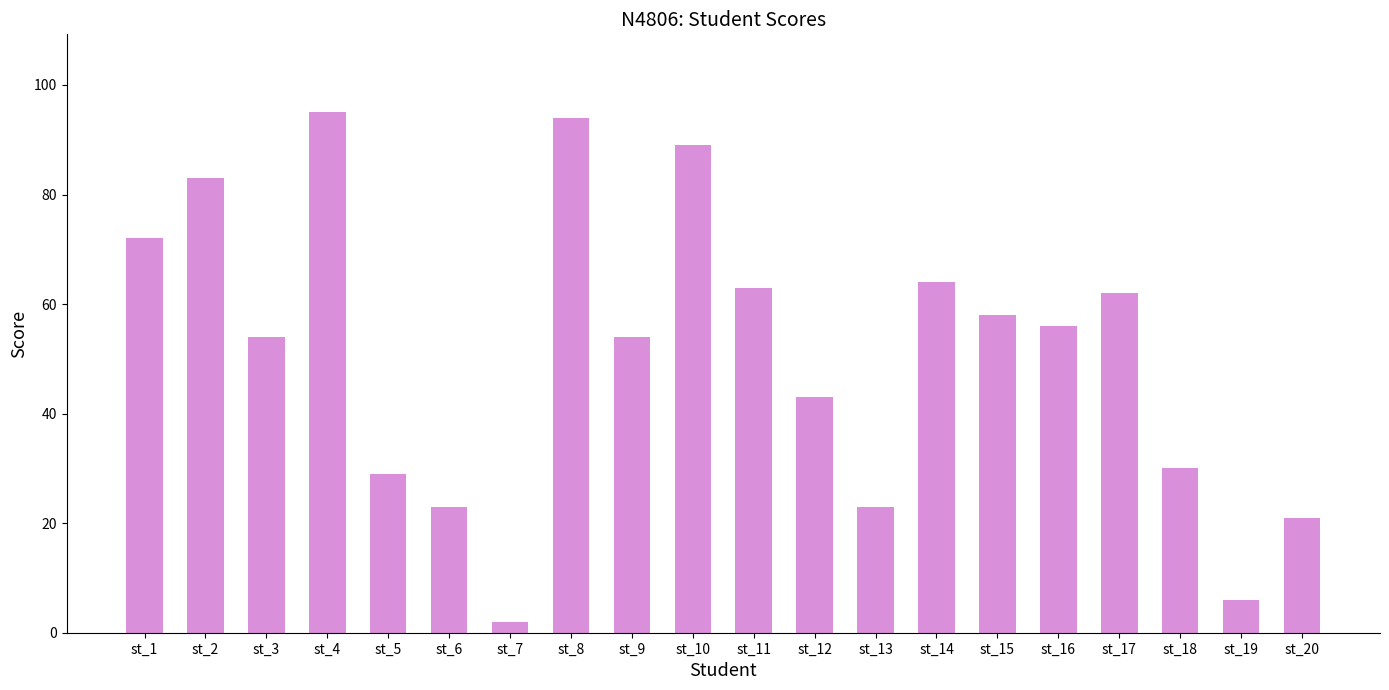

What is the average value?

51